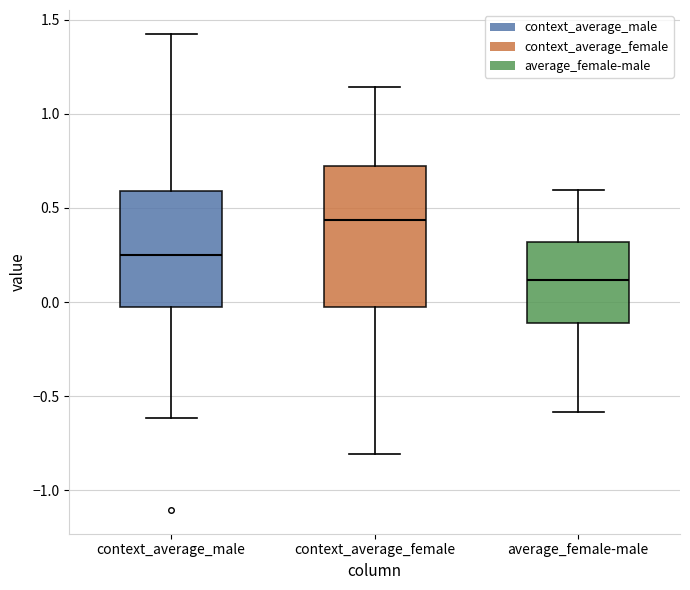

Reading left to right, transcribe this box plot: for each box, give where its median line is, the range the box spans, and where its two whiskers end, as read against the y-axis. The values are not printed on the chart, so give them approximately, as read against the axis.

context_average_male: median 0.25, box 0.00 to 0.60, whiskers -0.60 to 1.45
context_average_female: median 0.45, box -0.05 to 0.70, whiskers -0.80 to 1.15
average_female-male: median 0.10, box -0.10 to 0.30, whiskers -0.60 to 0.60